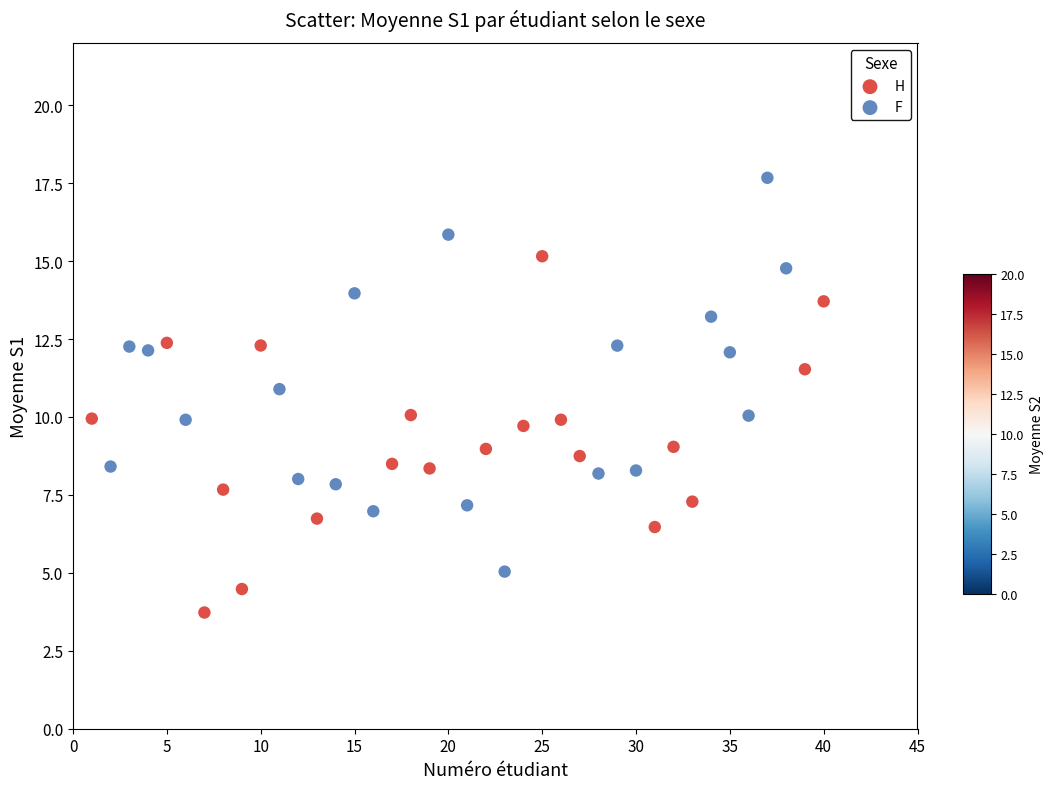

Which series contains the highest Y value?

F